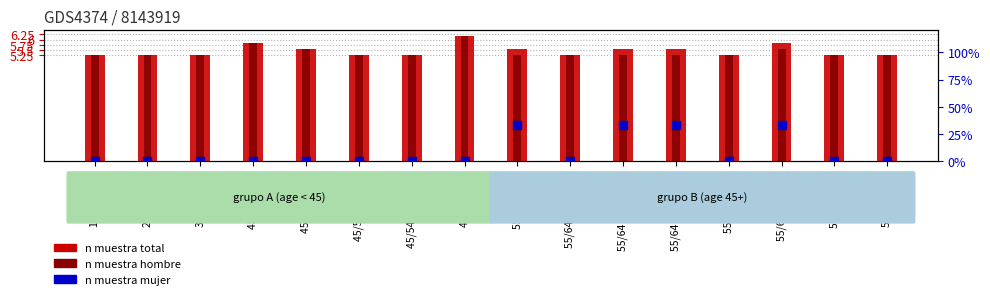

What is the total value across all series at 55/64 Total?

10.5